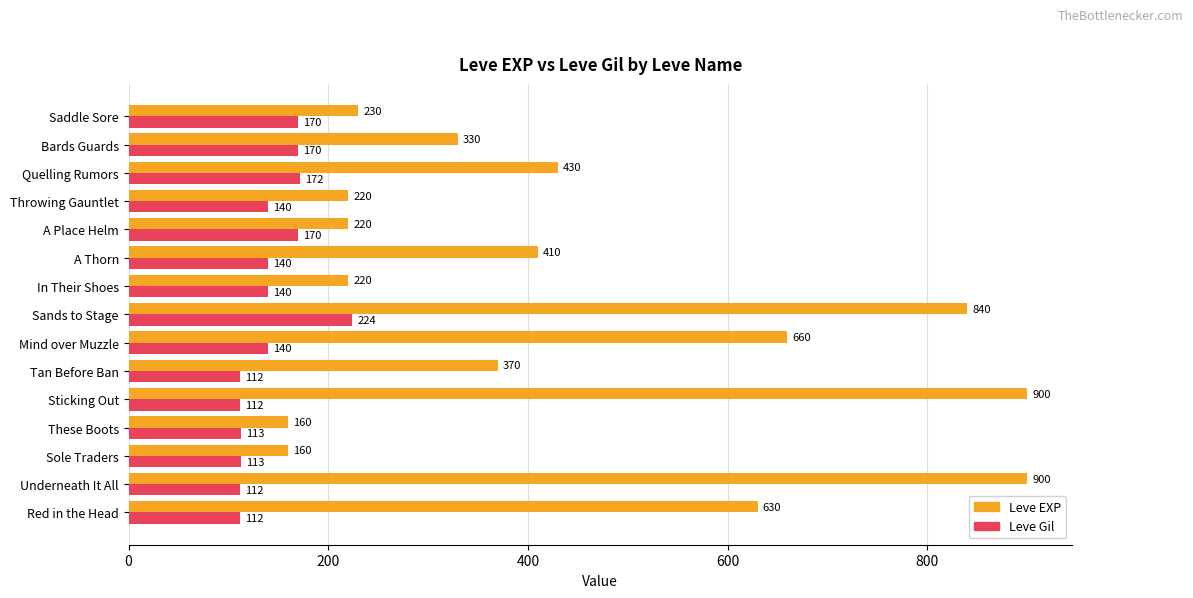

Between A Thorn and Saddle Sore, which series saw the biggest shift?

Leve EXP